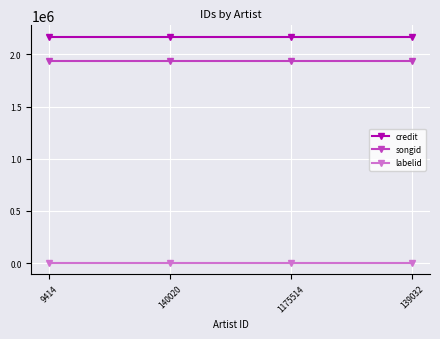

True or false: songid and credit cross at least once.

False